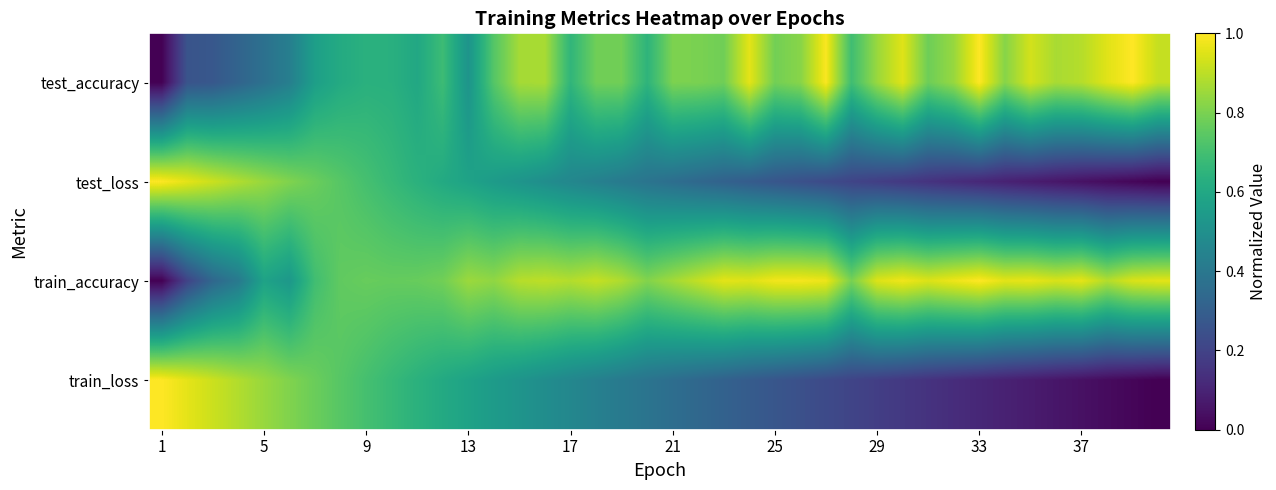

How many categories are shown in the chart?

40